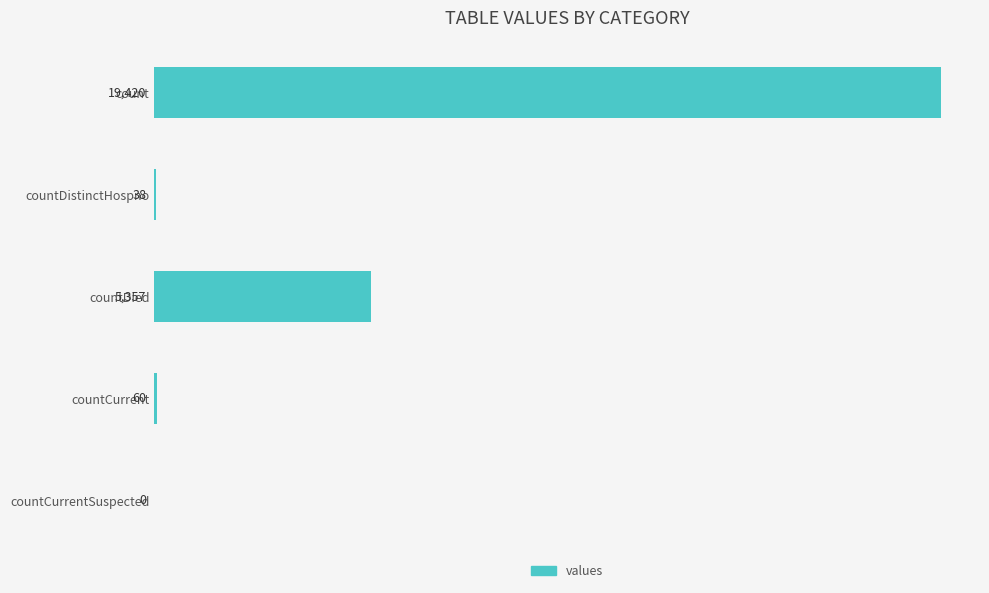

Reading top to bottom, extract all data points from this chart.

count=19420	countDistinctHospno=38	countDied=5357	countCurrent=60	countCurrentSuspected=0